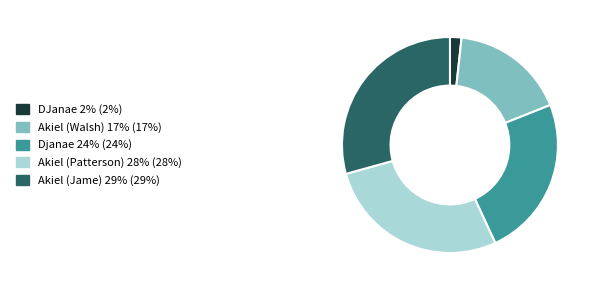

Which category has the biggest portion of the pie?

Akiel (Jame)